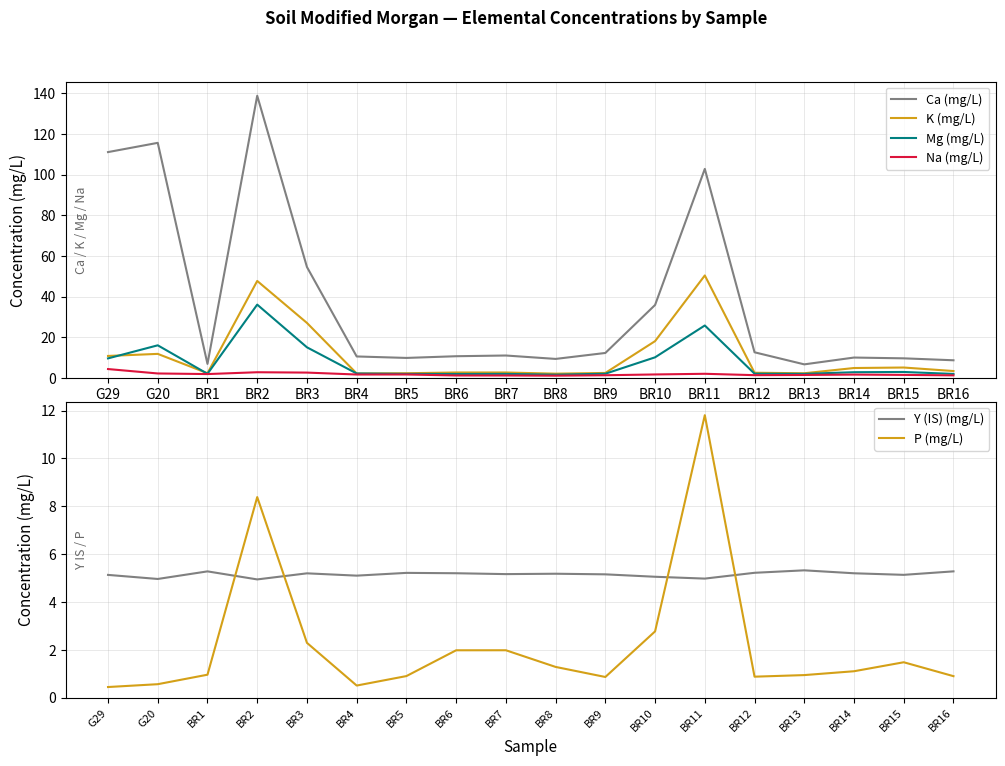

What is the label of the 4th point from the right?

BR13